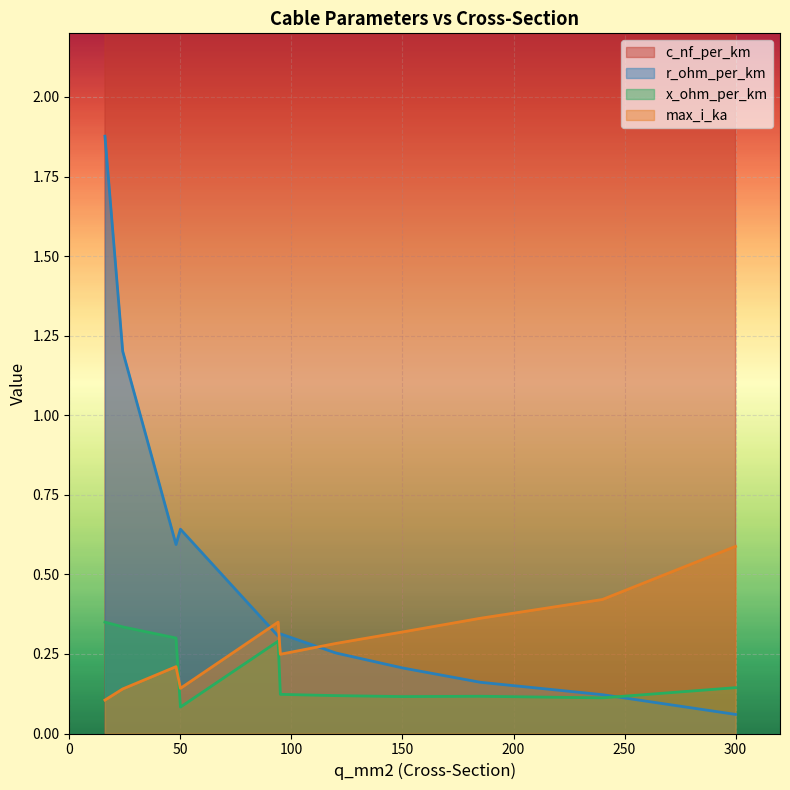

What are all the series names shown in the legend?

c_nf_per_km, r_ohm_per_km, x_ohm_per_km, max_i_ka